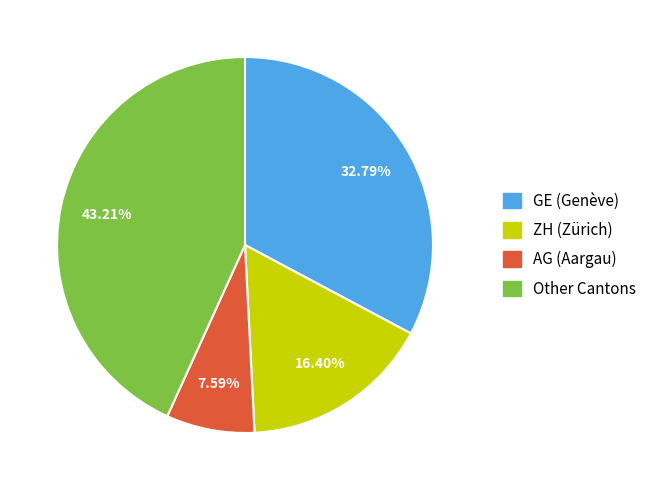

Is the sum of AG (Aargau) and ZH (Zürich) greater than half?

No